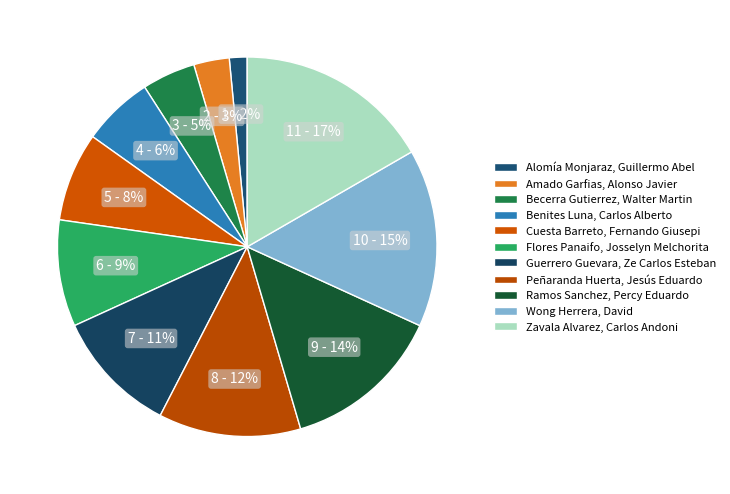

Count the number of slices in the pie.

11